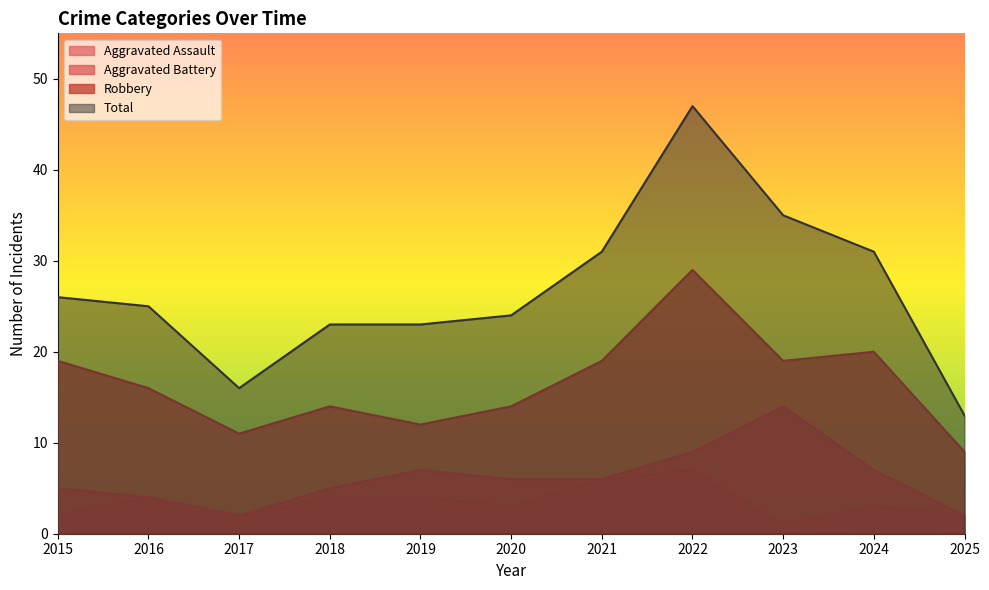

How many distinct data groups are displayed?

4